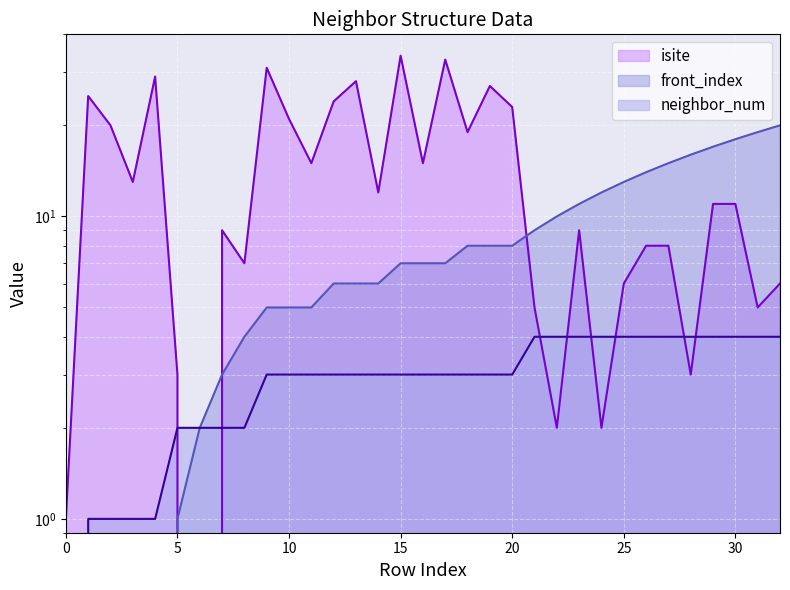

Which series has the largest range (max minus min)?

isite